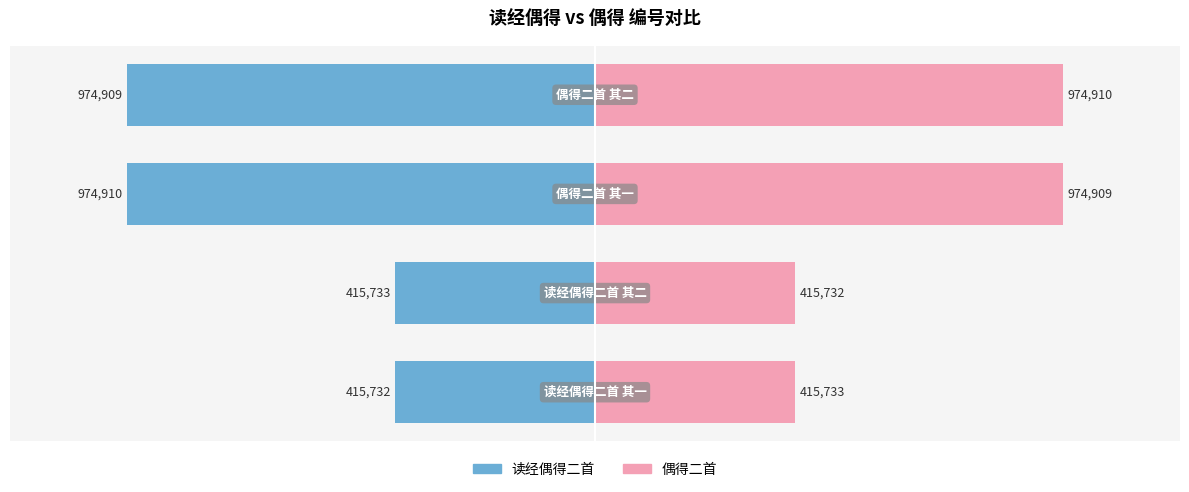

True or false: col_0 (左侧) has a value of -974909 at 0.0.

True